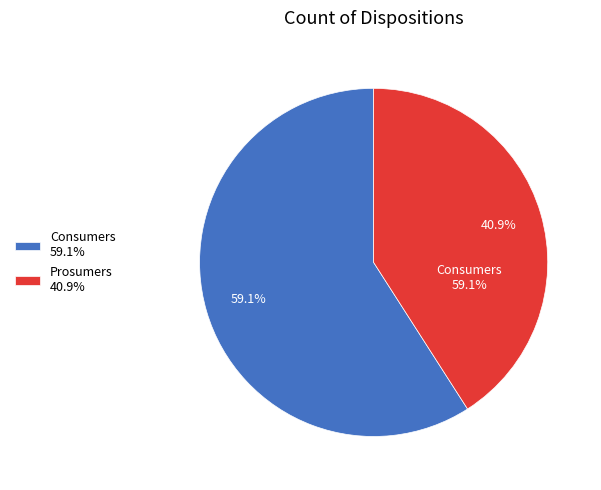

Rank the categories by value from lowest to highest.

Prosumers, Consumers